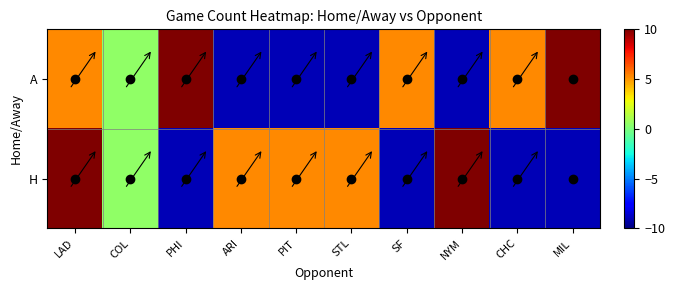

At which category is the sum across all series the highest?

LAD